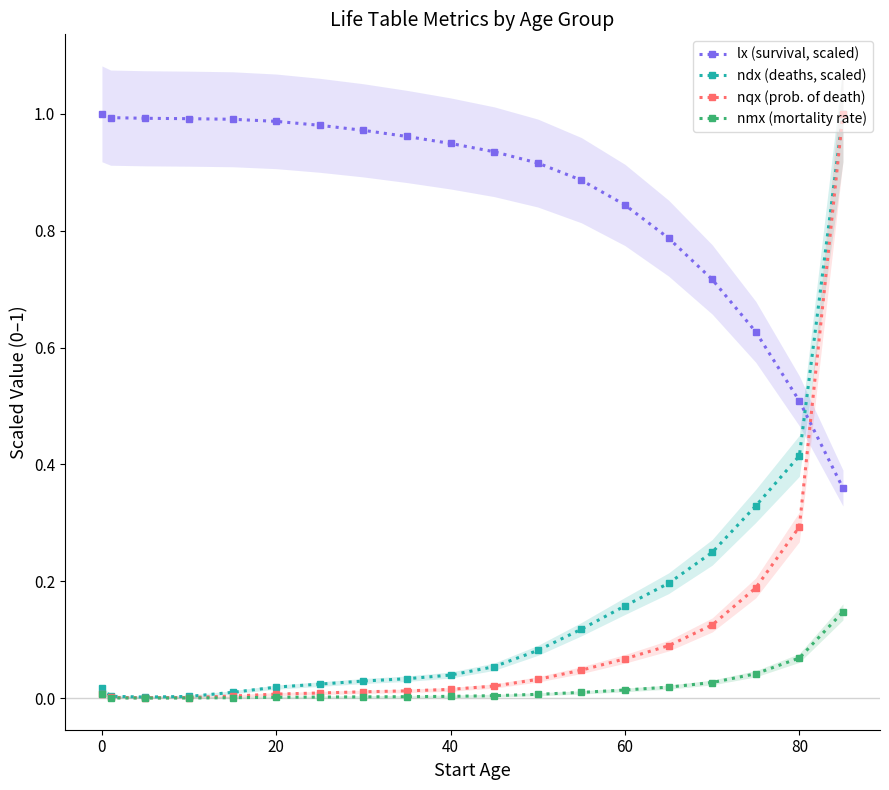

What is the highest value of the nmx (mortality rate) series?

0.1